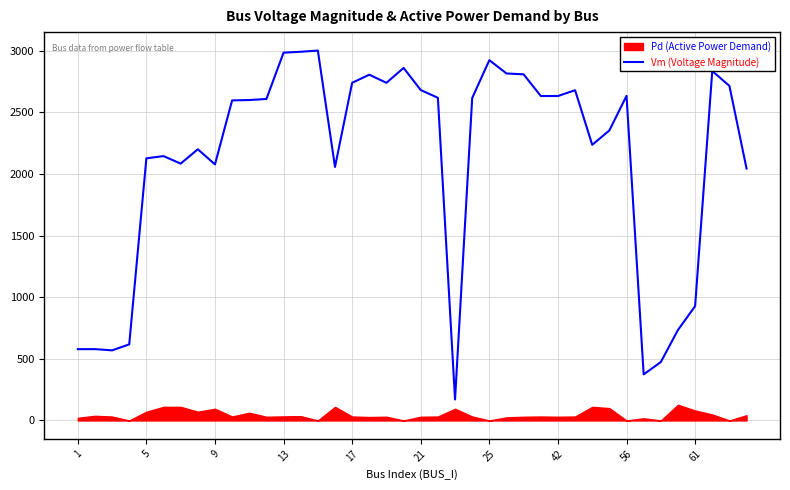

What is the ratio of the value at 39 to the value at 17?

1.0